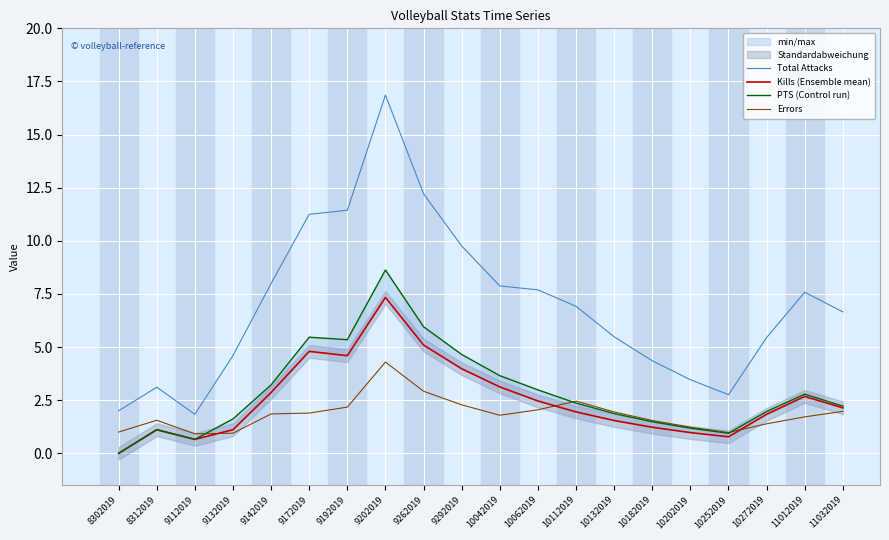

Rank the series by their maximum value, from highest to lowest.

Total Attacks, PTS (Control run), Kills (Ensemble mean), Errors